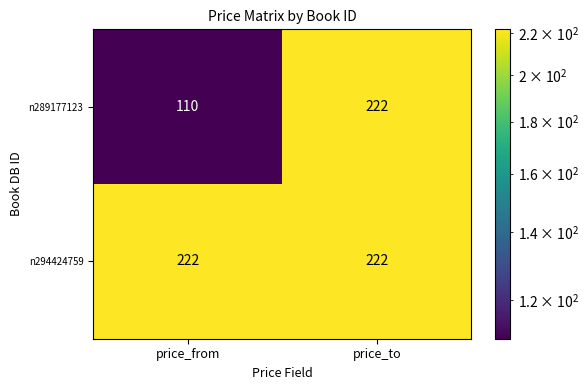

Is it true that n289177123 equals 222 at price_to?

True